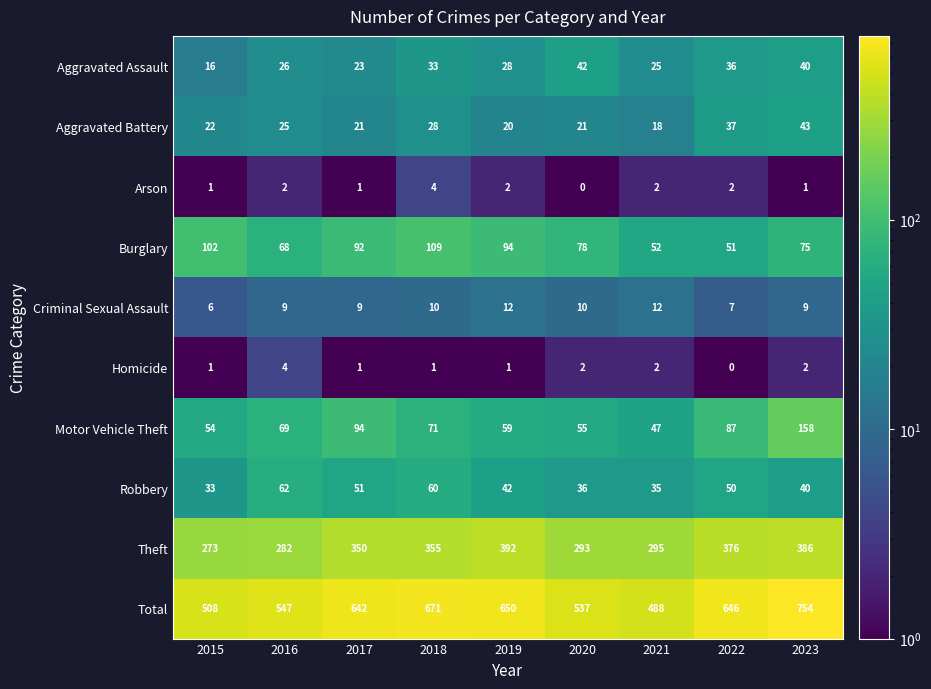

At which category is the sum across all series the highest?

2023